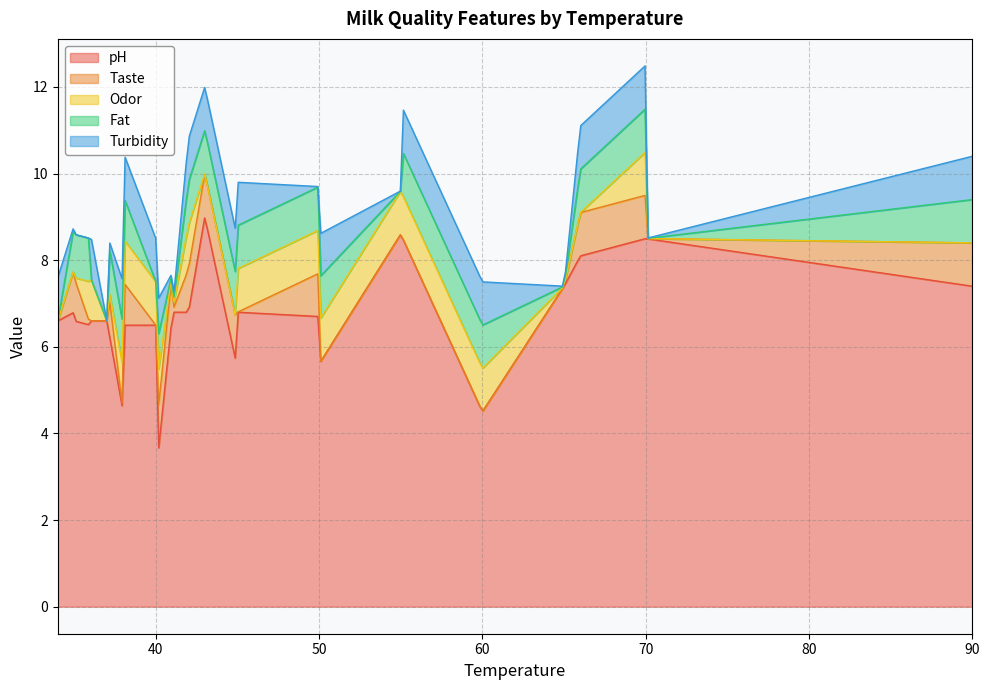

What is the highest value of the Fat series?

1.0